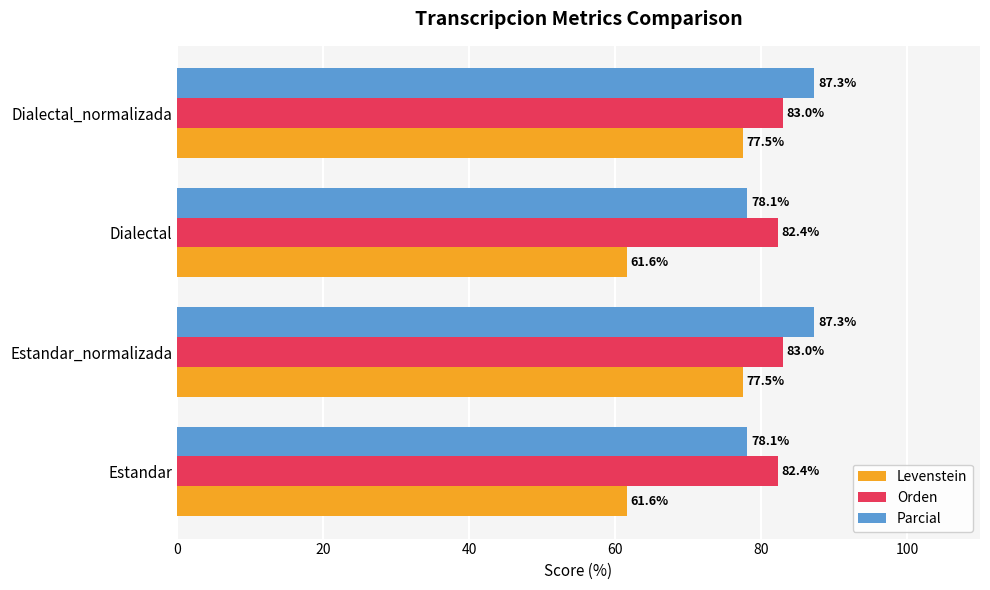

The Parcial series shows 78.1 at Estandar. True or false?

True